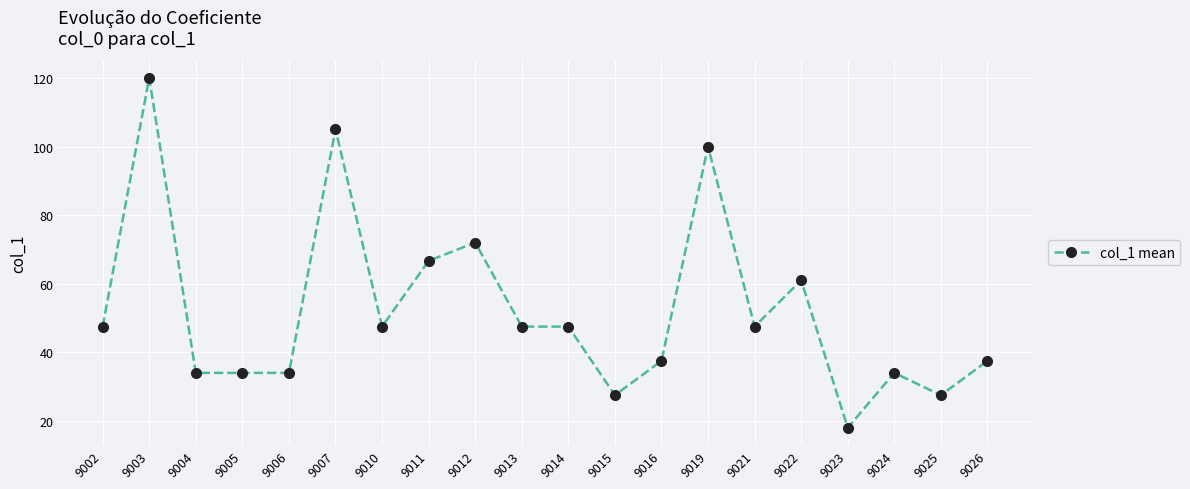

Where is the first local maximum?

9003